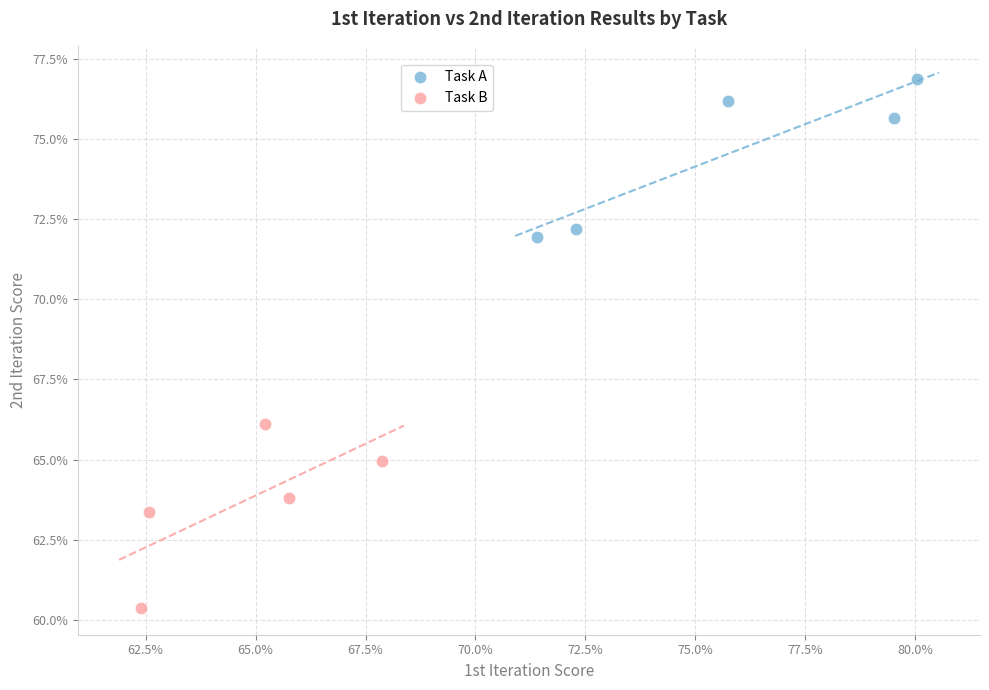

Which series reaches the maximum Y coordinate?

Task A